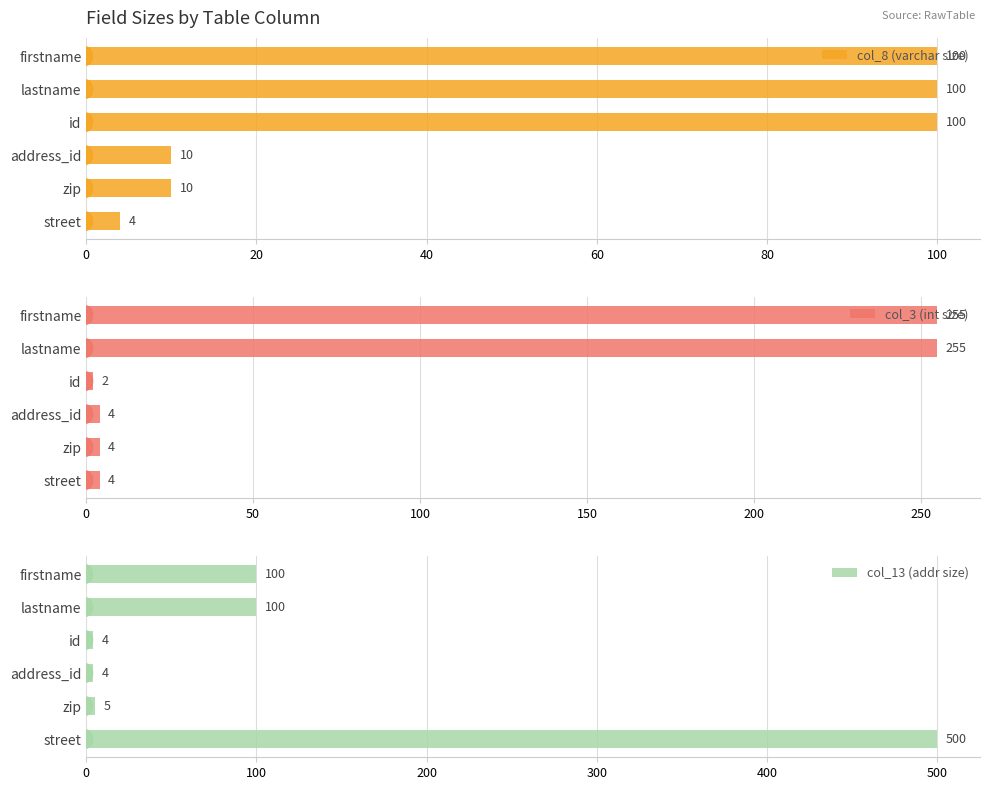

What value does the col_3 (int size) series have at zip?

4